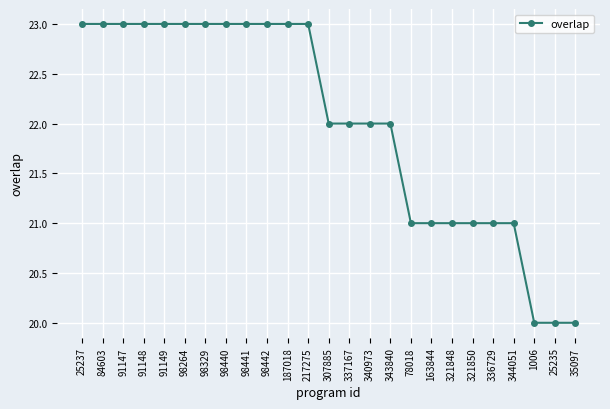

What is the ratio of the value at 336729 to the value at 187018?

0.9